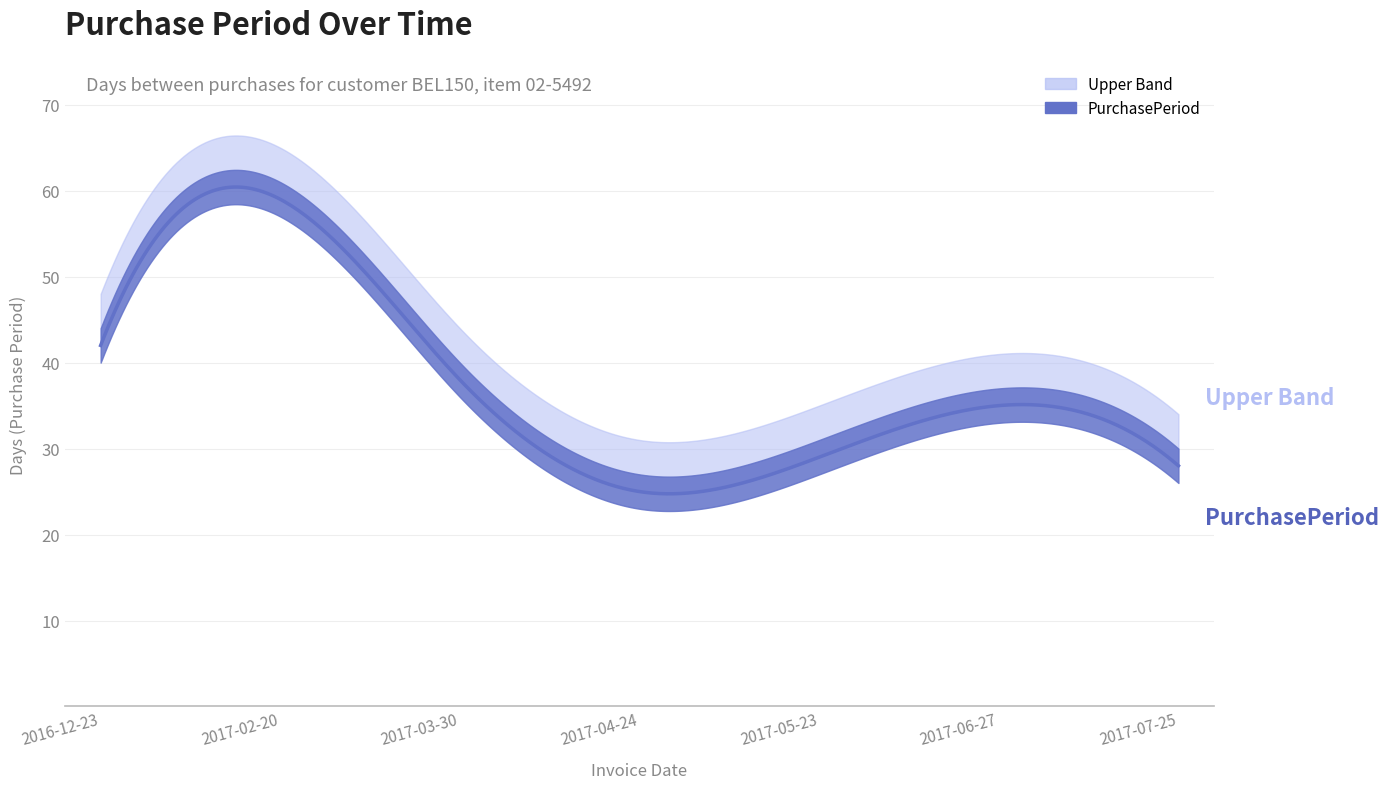

The chart shows a value of 38 at 2017-03-30. True or false?

True